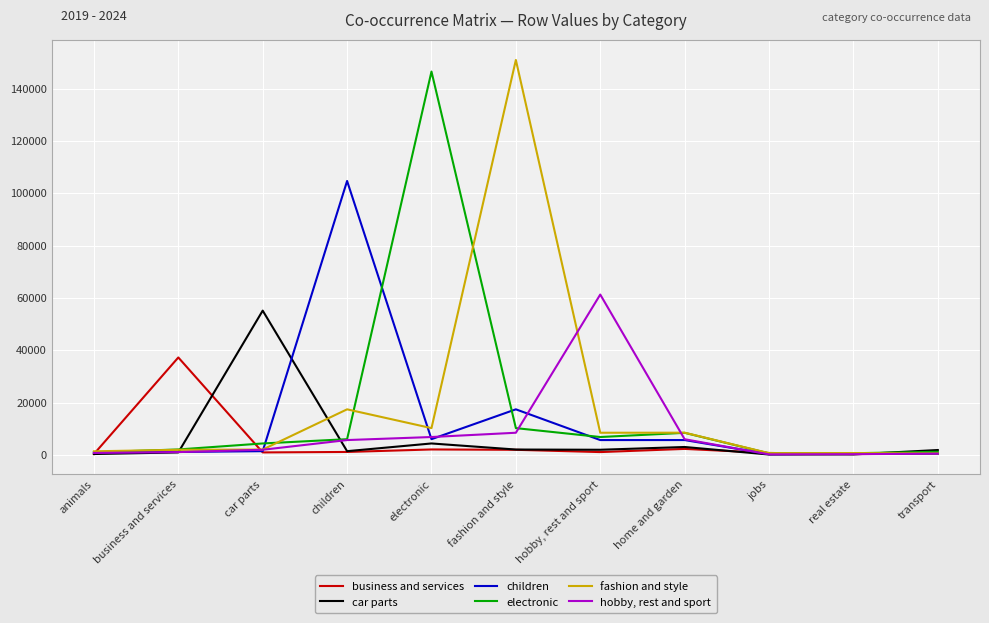

The value of business and services at business and services is 62423. True or false?

False